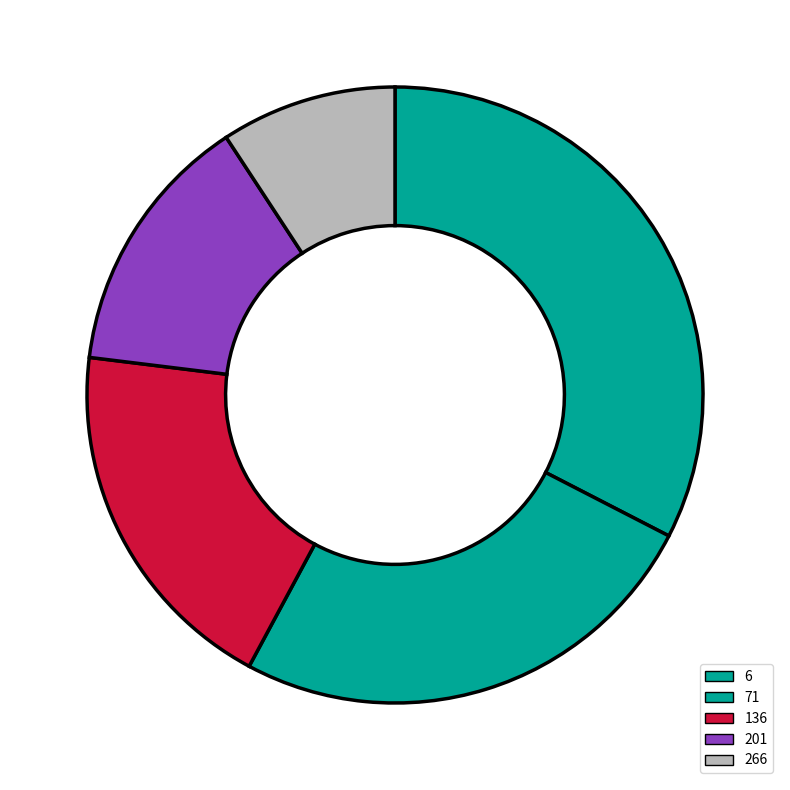

How many slices are in this pie chart?

5